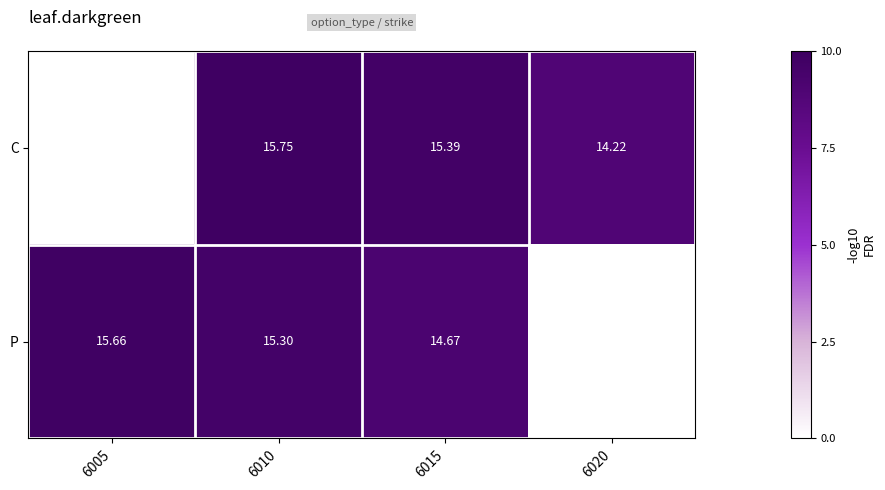

How many data points does each series have?

4